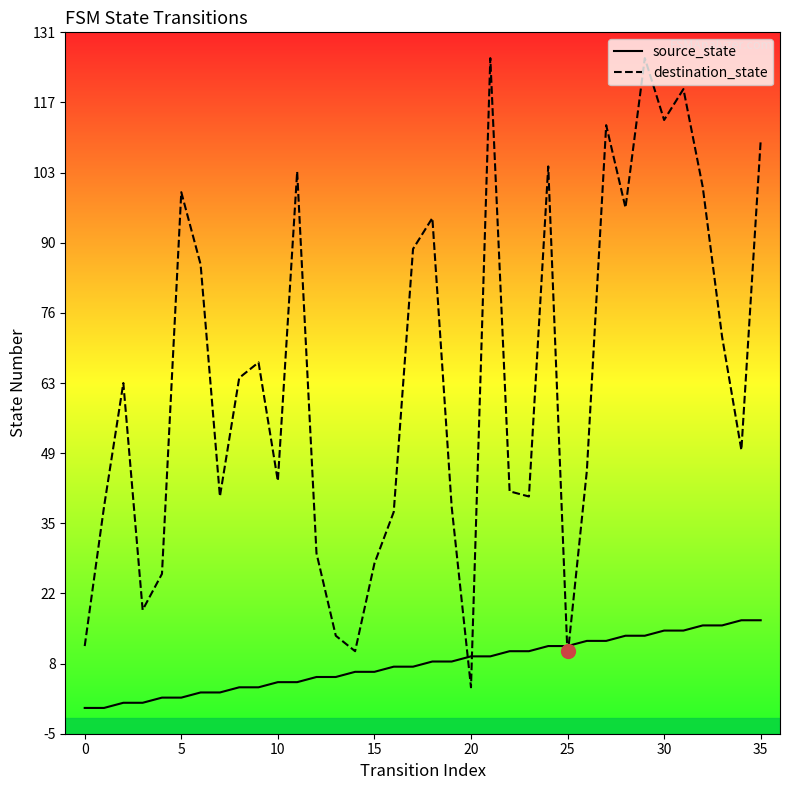

Is this an area chart (filled region under the line)?

No